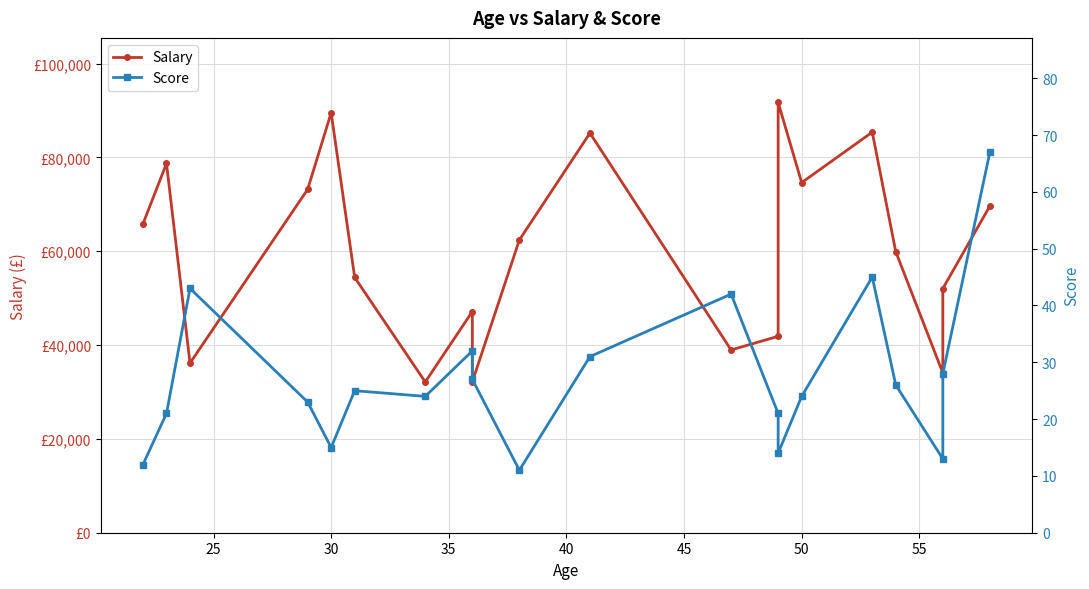

What is the average value of the Score series?

27